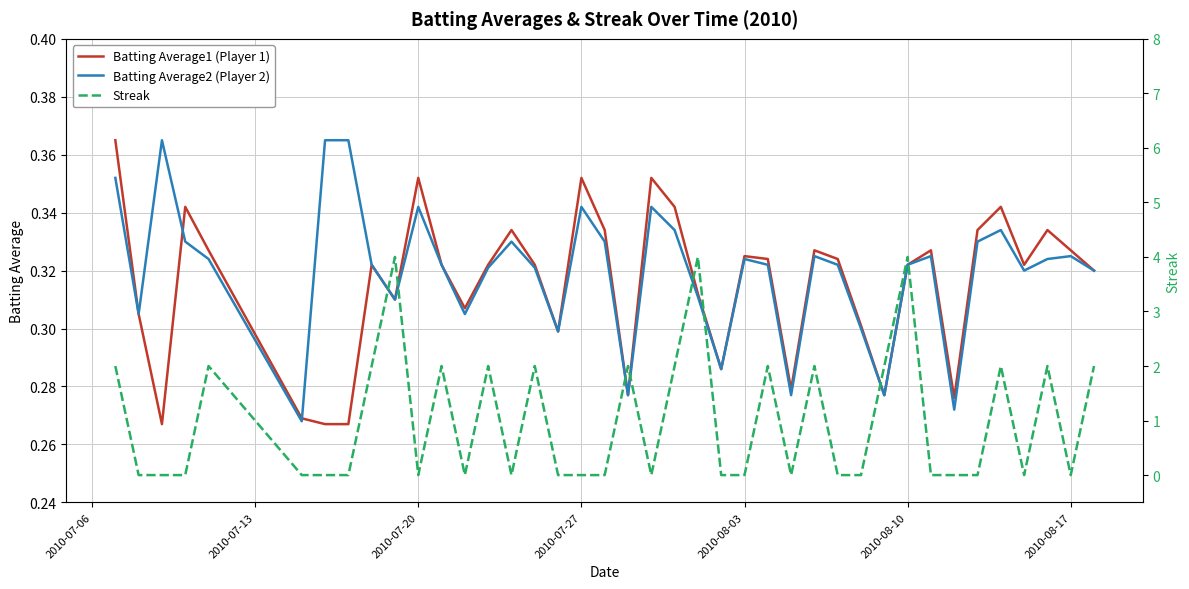

What is the average value of the Streak series?

1.0